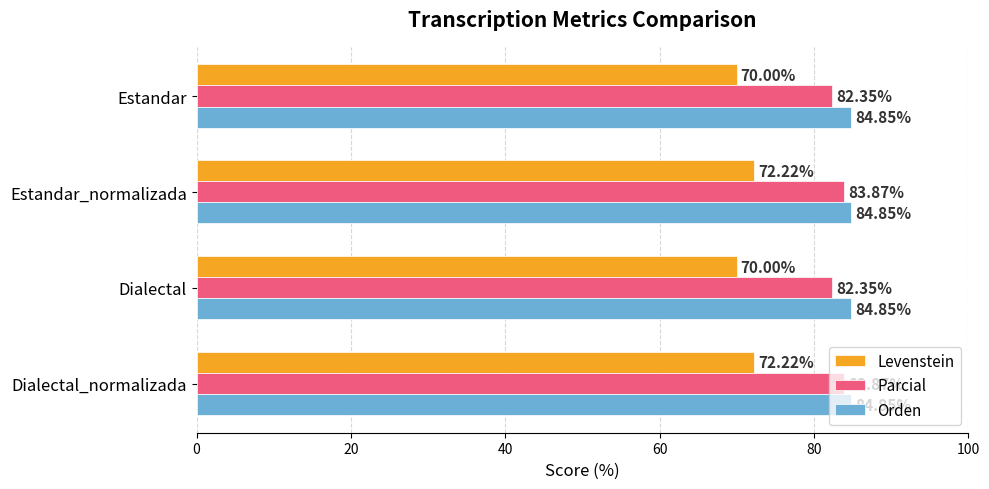

Rank the series by their maximum value, from highest to lowest.

Orden, Parcial, Levenstein